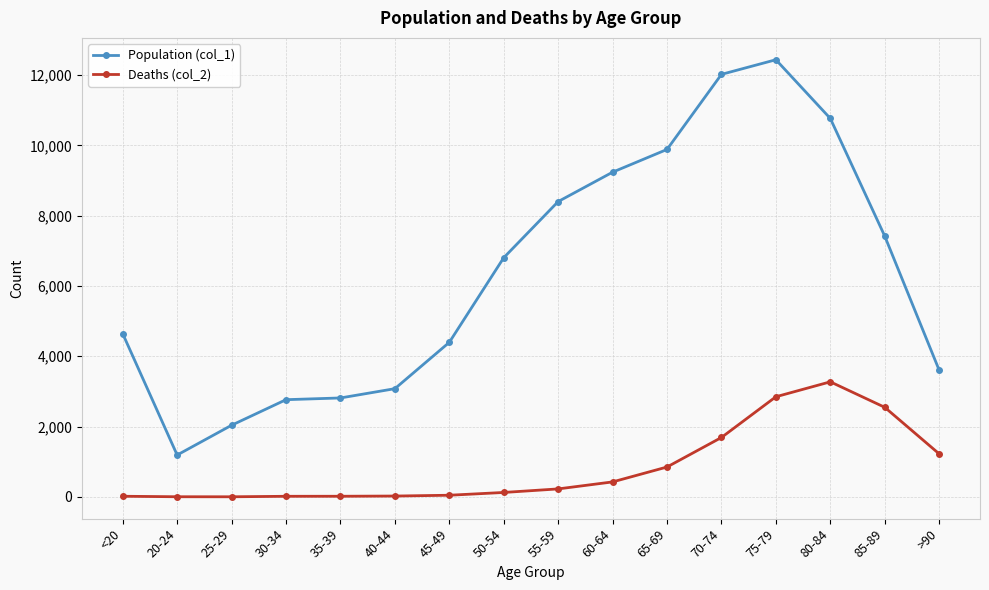

What is the difference between the maximum and minimum values in the Population (col_1) series?

11243